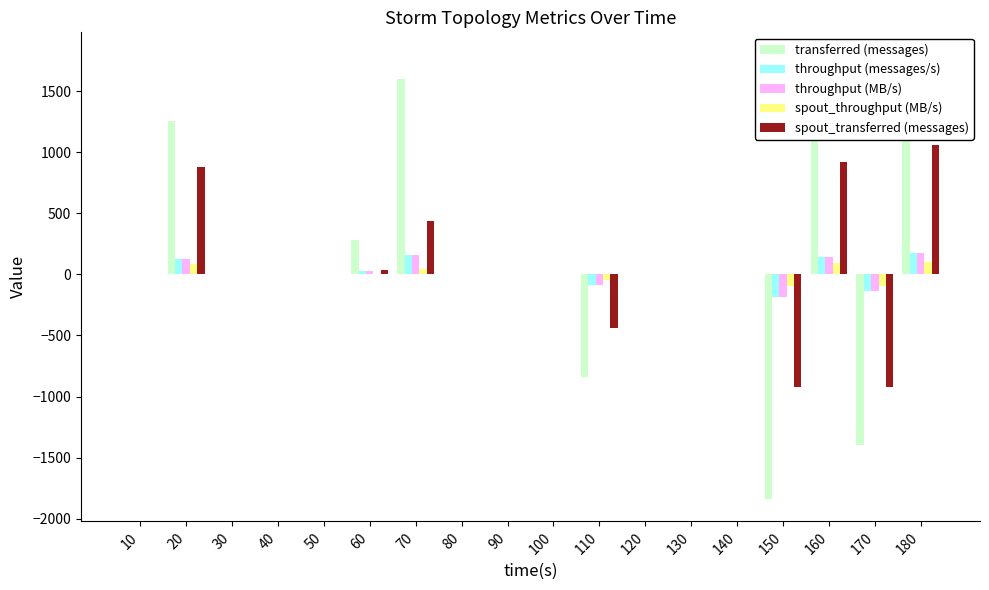

Is the value of spout_transferred (messages) at 20 greater than the value of spout_throughput (MB/s) at 50?

Yes